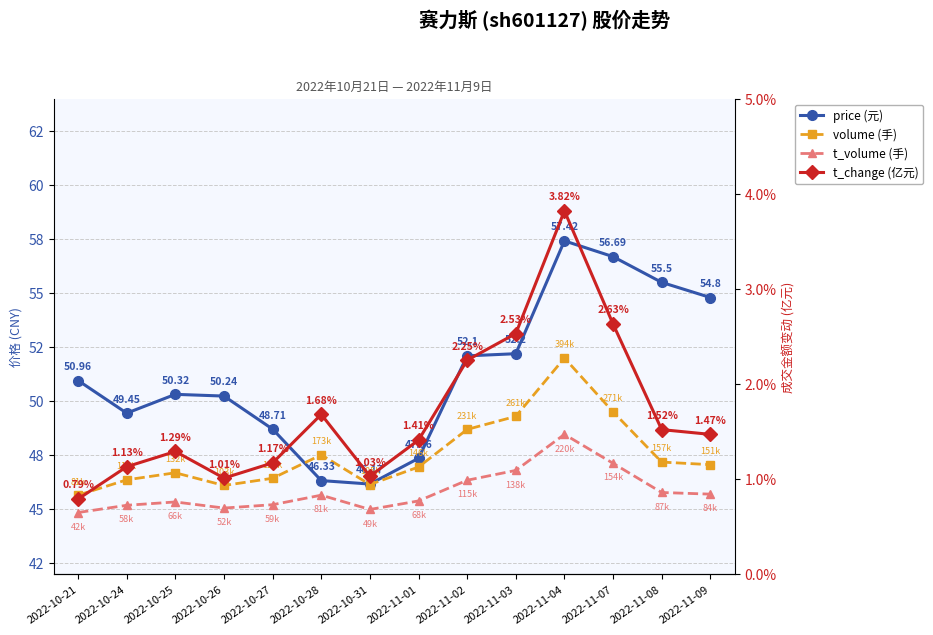

What is the difference between the maximum and minimum values in the price series?

11.2